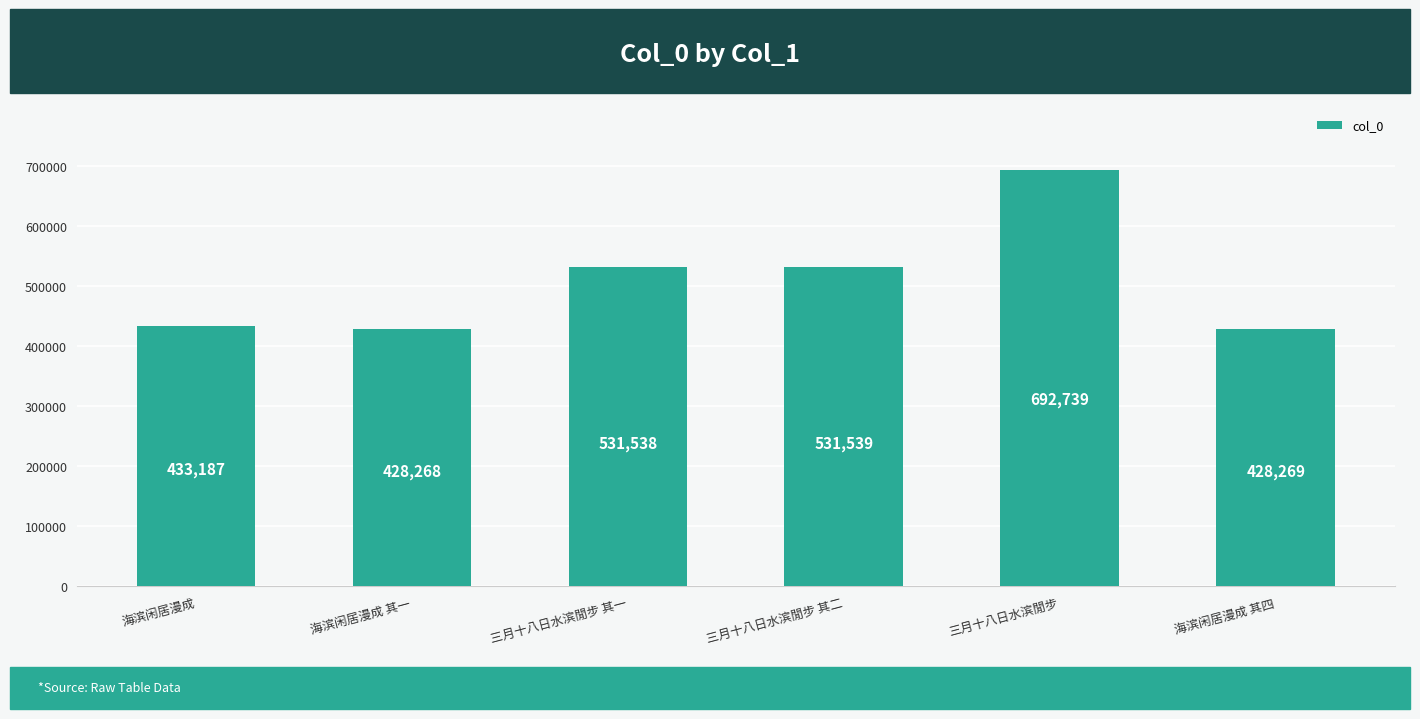

What is the change in value from 海滨闲居漫成 to 三月十八日水滨閒步 其一?

+98351